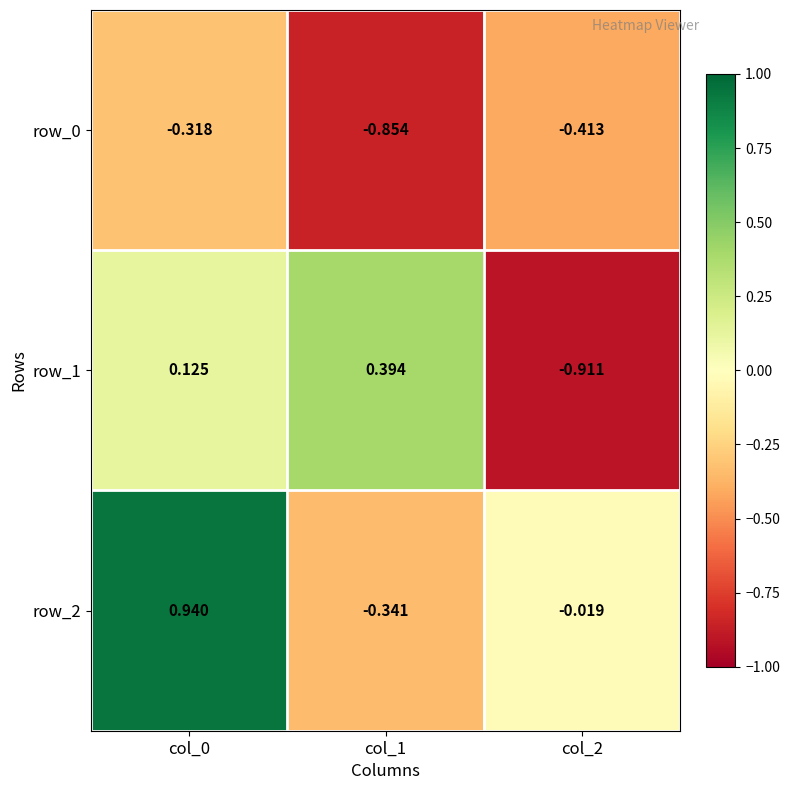

How many data points in row_2 are above 0?

1